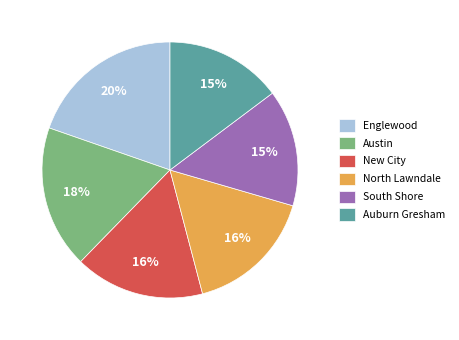

Which slice is the largest?

Englewood